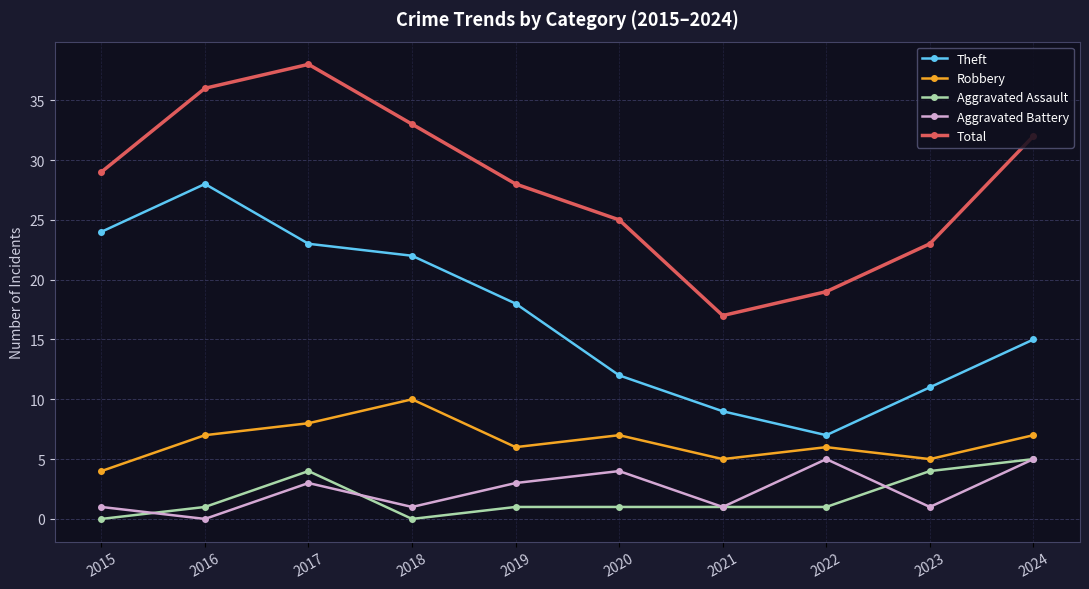

What is the lowest value of the Total series?

17